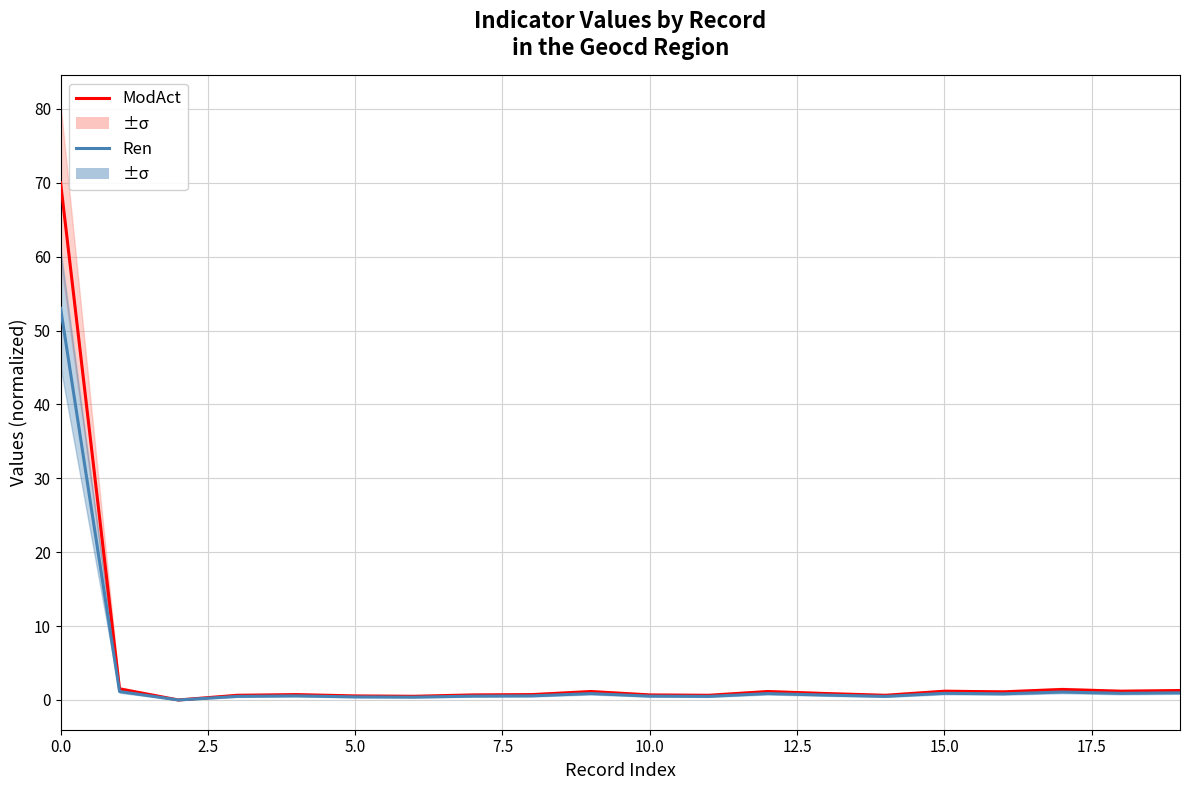

True or false: ModAct has a value of 0.9 at 7.5.

False